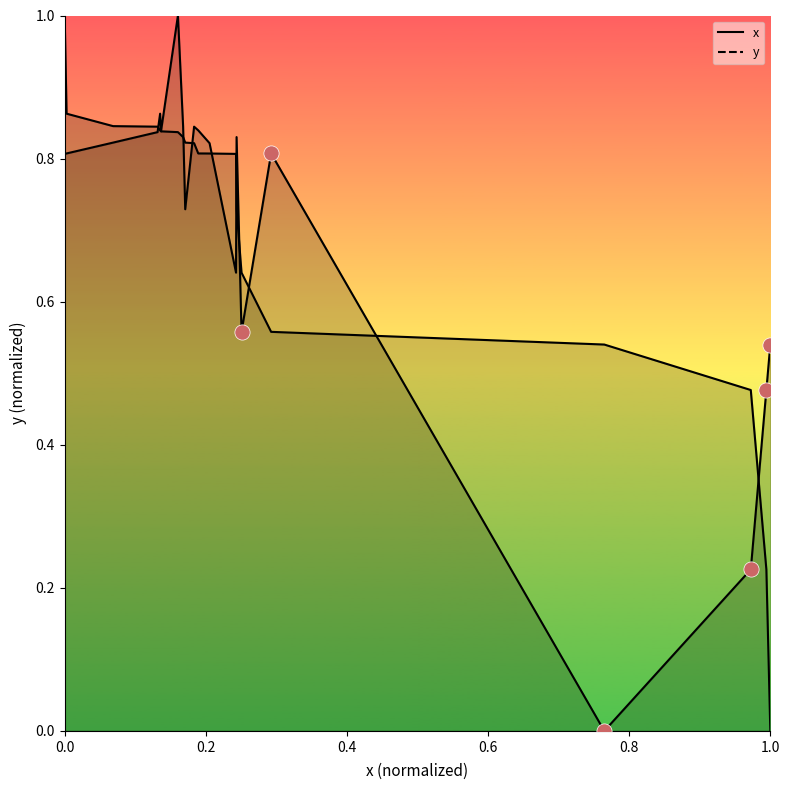

What is the total value across all series at 0.8?

1.7